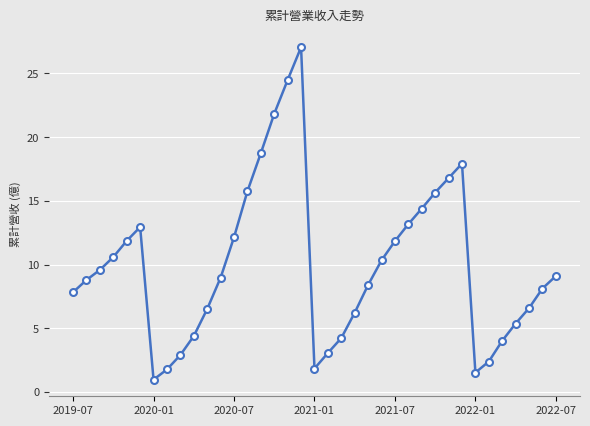

True or false: the data has more than 0 interior local peaks.

True